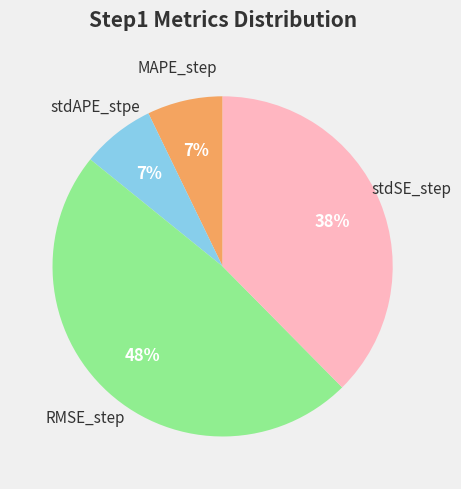

Does any single category account for the majority?

No